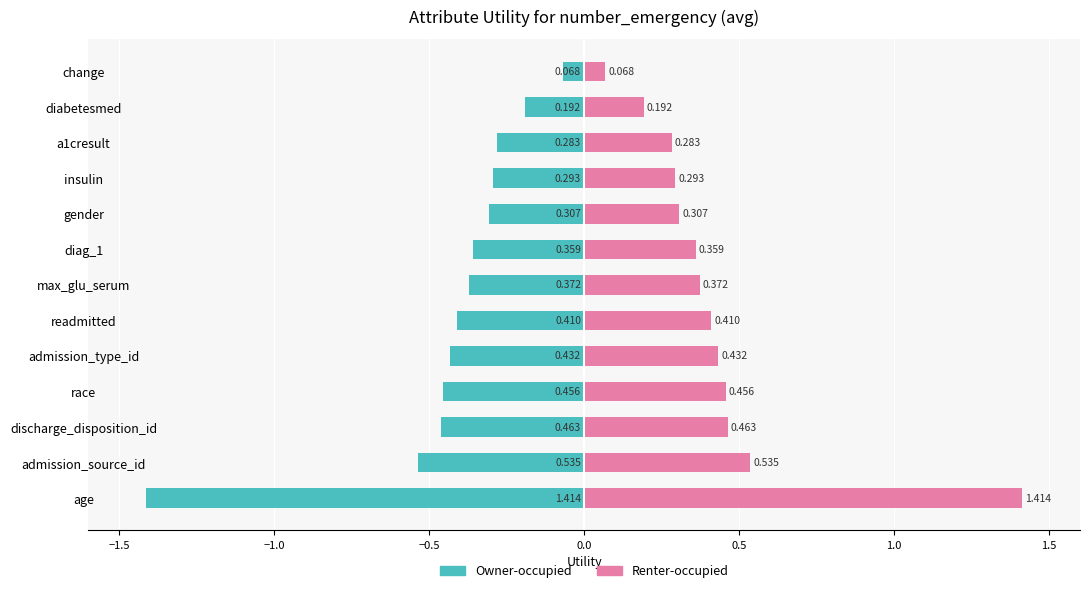

What is the difference between the maximum and second lowest values in the Renter-occupied series?

1.2